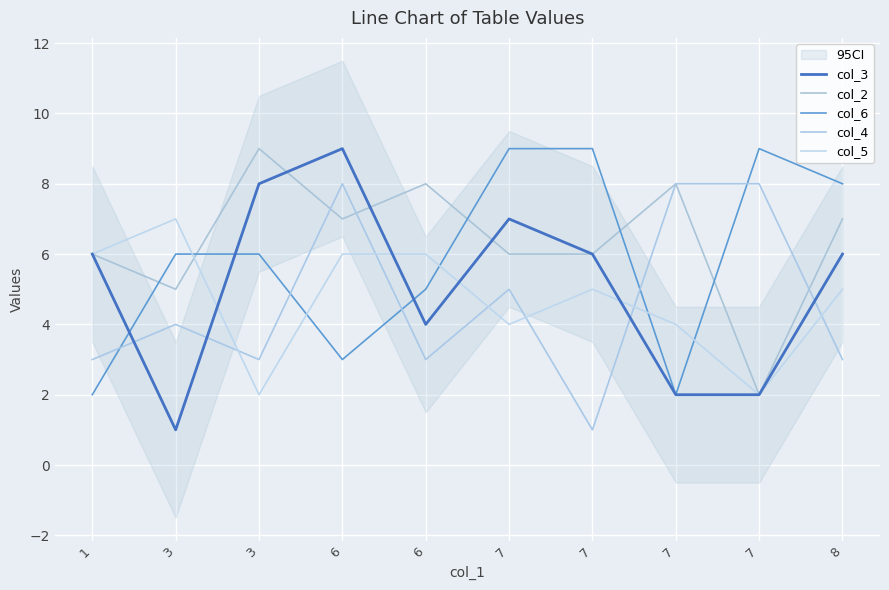

Does the chart display data point markers on the line(s)?

No